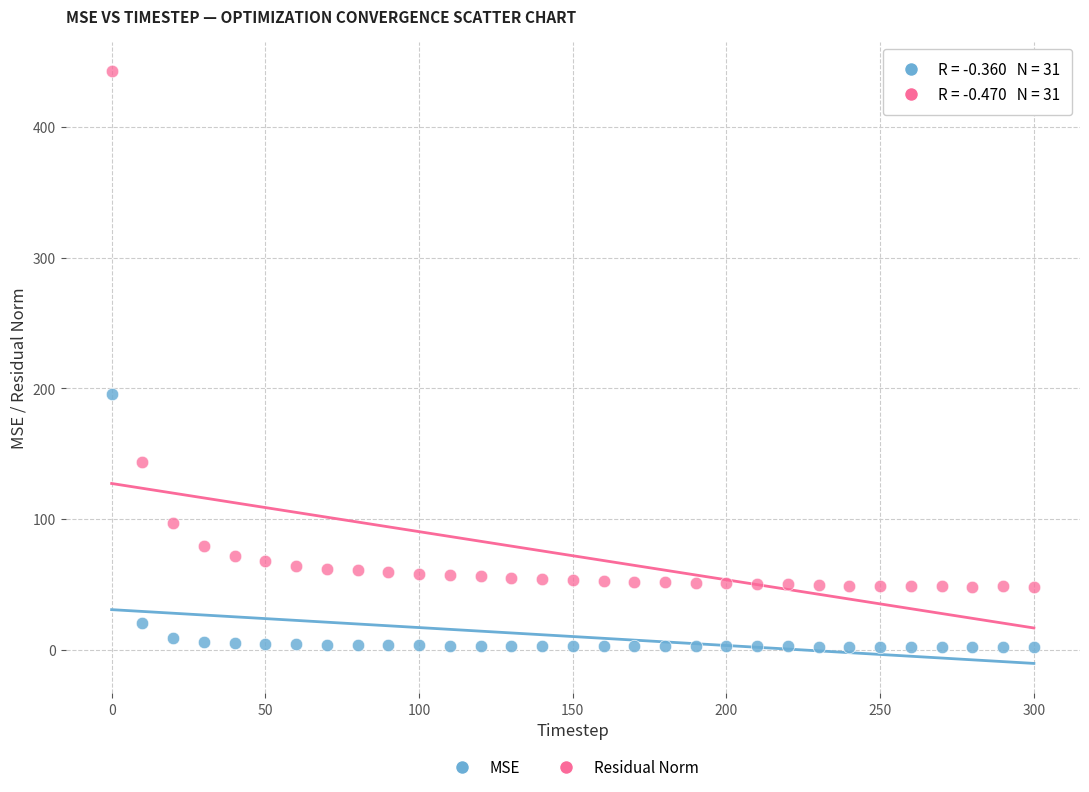

Across all data points, what is the range of Y values (max minus min)?

440.2